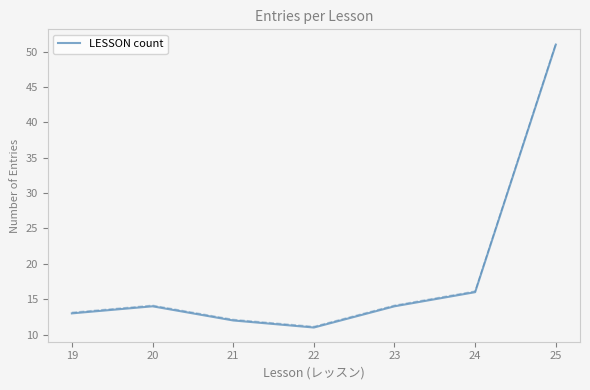

How many data points are less than 14?

3